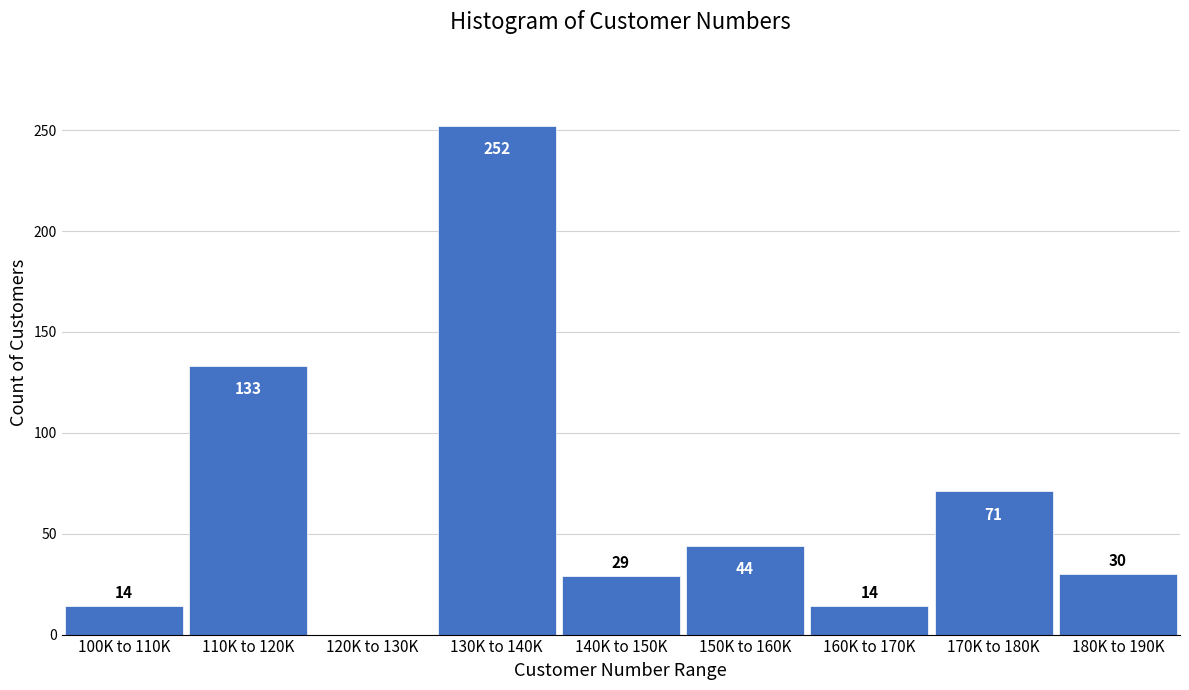

Reading left to right, extract all data points from this chart.

100K to 110K=14	110K to 120K=133	120K to 130K=0	130K to 140K=252	140K to 150K=29	150K to 160K=44	160K to 170K=14	170K to 180K=71	180K to 190K=30